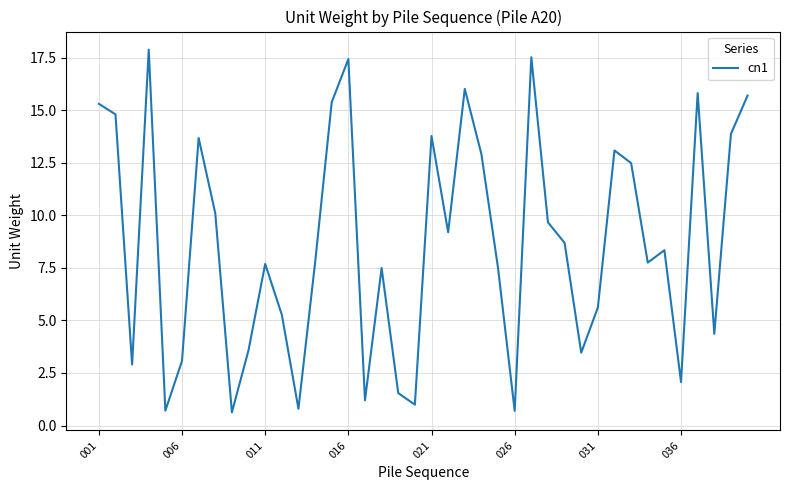

What is the maximum value shown in the chart?

17.9